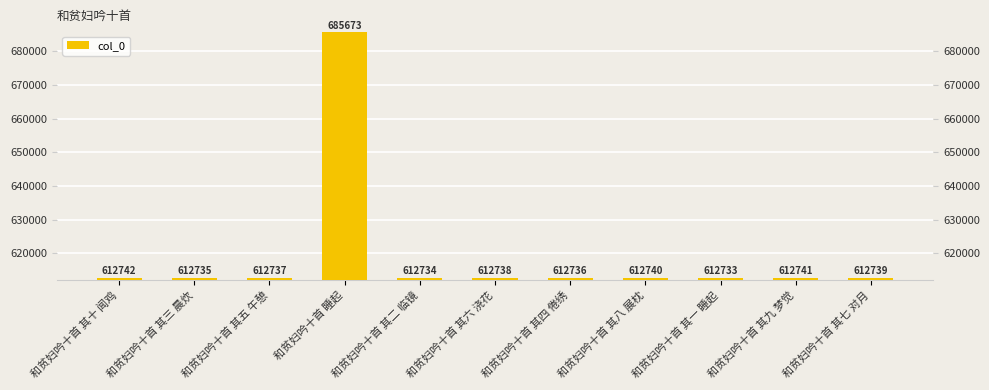

What position from the right is 和贫妇吟十首 其八 展枕?

4